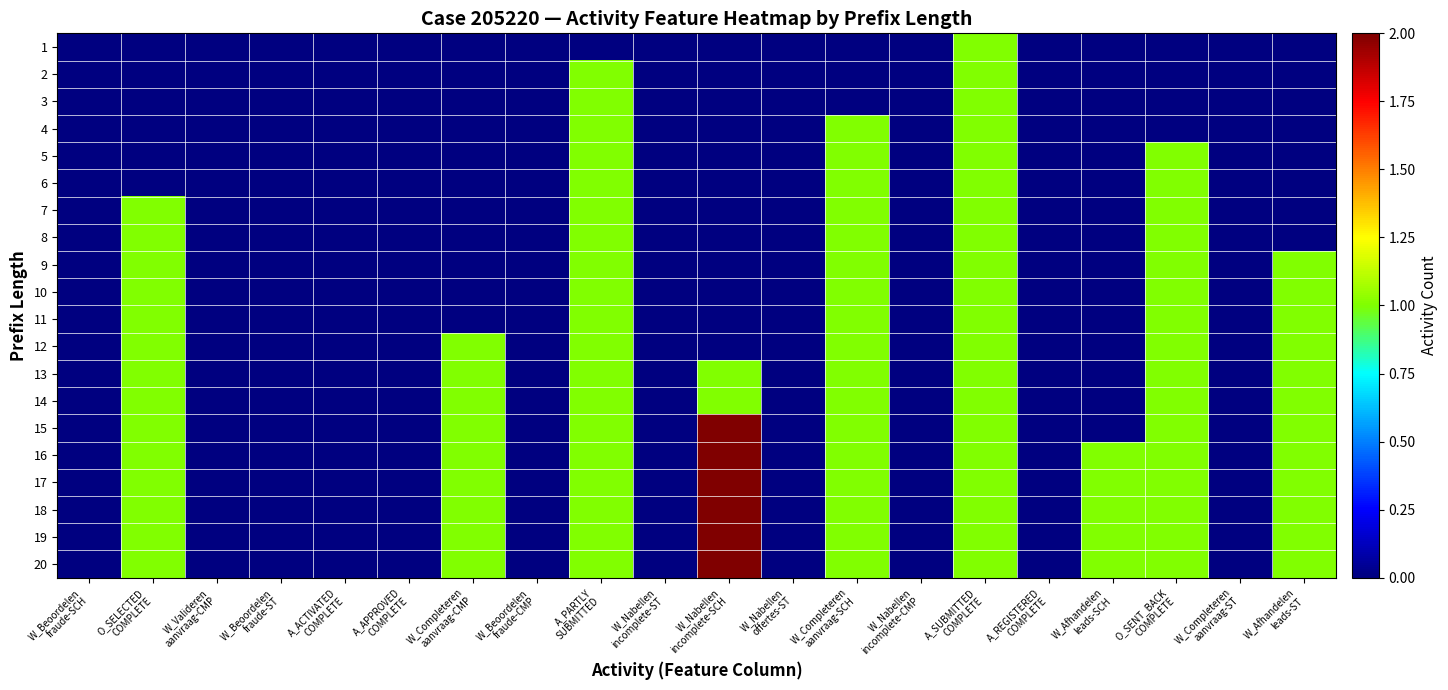

Reading left to right, list all the values displayed in this chart.

1: W_Beoordelen
fraude-SCH=0	O_SELECTED
COMPLETE=0	W_Valideren
aanvraag-CMP=0	W_Beoordelen
fraude-ST=0	A_ACTIVATED
COMPLETE=0	A_APPROVED
COMPLETE=0	W_Completeren
aanvraag-CMP=0	W_Beoordelen
fraude-CMP=0	A_PARTLY
SUBMITTED=0	W_Nabellen
incomplete-ST=0	W_Nabellen
incomplete-SCH=0	W_Nabellen
offertes-ST=0	W_Completeren
aanvraag-SCH=0	W_Nabellen
incomplete-CMP=0	A_SUBMITTED
COMPLETE=1	A_REGISTERED
COMPLETE=0	W_Afhandelen
leads-SCH=0	O_SENT_BACK
COMPLETE=0	W_Completeren
aanvraag-ST=0	W_Afhandelen
leads-ST=0
2: W_Beoordelen
fraude-SCH=0	O_SELECTED
COMPLETE=0	W_Valideren
aanvraag-CMP=0	W_Beoordelen
fraude-ST=0	A_ACTIVATED
COMPLETE=0	A_APPROVED
COMPLETE=0	W_Completeren
aanvraag-CMP=0	W_Beoordelen
fraude-CMP=0	A_PARTLY
SUBMITTED=1	W_Nabellen
incomplete-ST=0	W_Nabellen
incomplete-SCH=0	W_Nabellen
offertes-ST=0	W_Completeren
aanvraag-SCH=0	W_Nabellen
incomplete-CMP=0	A_SUBMITTED
COMPLETE=1	A_REGISTERED
COMPLETE=0	W_Afhandelen
leads-SCH=0	O_SENT_BACK
COMPLETE=0	W_Completeren
aanvraag-ST=0	W_Afhandelen
leads-ST=0
3: W_Beoordelen
fraude-SCH=0	O_SELECTED
COMPLETE=0	W_Valideren
aanvraag-CMP=0	W_Beoordelen
fraude-ST=0	A_ACTIVATED
COMPLETE=0	A_APPROVED
COMPLETE=0	W_Completeren
aanvraag-CMP=0	W_Beoordelen
fraude-CMP=0	A_PARTLY
SUBMITTED=1	W_Nabellen
incomplete-ST=0	W_Nabellen
incomplete-SCH=0	W_Nabellen
offertes-ST=0	W_Completeren
aanvraag-SCH=0	W_Nabellen
incomplete-CMP=0	A_SUBMITTED
COMPLETE=1	A_REGISTERED
COMPLETE=0	W_Afhandelen
leads-SCH=0	O_SENT_BACK
COMPLETE=0	W_Completeren
aanvraag-ST=0	W_Afhandelen
leads-ST=0
4: W_Beoordelen
fraude-SCH=0	O_SELECTED
COMPLETE=0	W_Valideren
aanvraag-CMP=0	W_Beoordelen
fraude-ST=0	A_ACTIVATED
COMPLETE=0	A_APPROVED
COMPLETE=0	W_Completeren
aanvraag-CMP=0	W_Beoordelen
fraude-CMP=0	A_PARTLY
SUBMITTED=1	W_Nabellen
incomplete-ST=0	W_Nabellen
incomplete-SCH=0	W_Nabellen
offertes-ST=0	W_Completeren
aanvraag-SCH=1	W_Nabellen
incomplete-CMP=0	A_SUBMITTED
COMPLETE=1	A_REGISTERED
COMPLETE=0	W_Afhandelen
leads-SCH=0	O_SENT_BACK
COMPLETE=0	W_Completeren
aanvraag-ST=0	W_Afhandelen
leads-ST=0
5: W_Beoordelen
fraude-SCH=0	O_SELECTED
COMPLETE=0	W_Valideren
aanvraag-CMP=0	W_Beoordelen
fraude-ST=0	A_ACTIVATED
COMPLETE=0	A_APPROVED
COMPLETE=0	W_Completeren
aanvraag-CMP=0	W_Beoordelen
fraude-CMP=0	A_PARTLY
SUBMITTED=1	W_Nabellen
incomplete-ST=0	W_Nabellen
incomplete-SCH=0	W_Nabellen
offertes-ST=0	W_Completeren
aanvraag-SCH=1	W_Nabellen
incomplete-CMP=0	A_SUBMITTED
COMPLETE=1	A_REGISTERED
COMPLETE=0	W_Afhandelen
leads-SCH=0	O_SENT_BACK
COMPLETE=1	W_Completeren
aanvraag-ST=0	W_Afhandelen
leads-ST=0
6: W_Beoordelen
fraude-SCH=0	O_SELECTED
COMPLETE=0	W_Valideren
aanvraag-CMP=0	W_Beoordelen
fraude-ST=0	A_ACTIVATED
COMPLETE=0	A_APPROVED
COMPLETE=0	W_Completeren
aanvraag-CMP=0	W_Beoordelen
fraude-CMP=0	A_PARTLY
SUBMITTED=1	W_Nabellen
incomplete-ST=0	W_Nabellen
incomplete-SCH=0	W_Nabellen
offertes-ST=0	W_Completeren
aanvraag-SCH=1	W_Nabellen
incomplete-CMP=0	A_SUBMITTED
COMPLETE=1	A_REGISTERED
COMPLETE=0	W_Afhandelen
leads-SCH=0	O_SENT_BACK
COMPLETE=1	W_Completeren
aanvraag-ST=0	W_Afhandelen
leads-ST=0
7: W_Beoordelen
fraude-SCH=0	O_SELECTED
COMPLETE=1	W_Valideren
aanvraag-CMP=0	W_Beoordelen
fraude-ST=0	A_ACTIVATED
COMPLETE=0	A_APPROVED
COMPLETE=0	W_Completeren
aanvraag-CMP=0	W_Beoordelen
fraude-CMP=0	A_PARTLY
SUBMITTED=1	W_Nabellen
incomplete-ST=0	W_Nabellen
incomplete-SCH=0	W_Nabellen
offertes-ST=0	W_Completeren
aanvraag-SCH=1	W_Nabellen
incomplete-CMP=0	A_SUBMITTED
COMPLETE=1	A_REGISTERED
COMPLETE=0	W_Afhandelen
leads-SCH=0	O_SENT_BACK
COMPLETE=1	W_Completeren
aanvraag-ST=0	W_Afhandelen
leads-ST=0
8: W_Beoordelen
fraude-SCH=0	O_SELECTED
COMPLETE=1	W_Valideren
aanvraag-CMP=0	W_Beoordelen
fraude-ST=0	A_ACTIVATED
COMPLETE=0	A_APPROVED
COMPLETE=0	W_Completeren
aanvraag-CMP=0	W_Beoordelen
fraude-CMP=0	A_PARTLY
SUBMITTED=1	W_Nabellen
incomplete-ST=0	W_Nabellen
incomplete-SCH=0	W_Nabellen
offertes-ST=0	W_Completeren
aanvraag-SCH=1	W_Nabellen
incomplete-CMP=0	A_SUBMITTED
COMPLETE=1	A_REGISTERED
COMPLETE=0	W_Afhandelen
leads-SCH=0	O_SENT_BACK
COMPLETE=1	W_Completeren
aanvraag-ST=0	W_Afhandelen
leads-ST=0
9: W_Beoordelen
fraude-SCH=0	O_SELECTED
COMPLETE=1	W_Valideren
aanvraag-CMP=0	W_Beoordelen
fraude-ST=0	A_ACTIVATED
COMPLETE=0	A_APPROVED
COMPLETE=0	W_Completeren
aanvraag-CMP=0	W_Beoordelen
fraude-CMP=0	A_PARTLY
SUBMITTED=1	W_Nabellen
incomplete-ST=0	W_Nabellen
incomplete-SCH=0	W_Nabellen
offertes-ST=0	W_Completeren
aanvraag-SCH=1	W_Nabellen
incomplete-CMP=0	A_SUBMITTED
COMPLETE=1	A_REGISTERED
COMPLETE=0	W_Afhandelen
leads-SCH=0	O_SENT_BACK
COMPLETE=1	W_Completeren
aanvraag-ST=0	W_Afhandelen
leads-ST=1
10: W_Beoordelen
fraude-SCH=0	O_SELECTED
COMPLETE=1	W_Valideren
aanvraag-CMP=0	W_Beoordelen
fraude-ST=0	A_ACTIVATED
COMPLETE=0	A_APPROVED
COMPLETE=0	W_Completeren
aanvraag-CMP=0	W_Beoordelen
fraude-CMP=0	A_PARTLY
SUBMITTED=1	W_Nabellen
incomplete-ST=0	W_Nabellen
incomplete-SCH=0	W_Nabellen
offertes-ST=0	W_Completeren
aanvraag-SCH=1	W_Nabellen
incomplete-CMP=0	A_SUBMITTED
COMPLETE=1	A_REGISTERED
COMPLETE=0	W_Afhandelen
leads-SCH=0	O_SENT_BACK
COMPLETE=1	W_Completeren
aanvraag-ST=0	W_Afhandelen
leads-ST=1
11: W_Beoordelen
fraude-SCH=0	O_SELECTED
COMPLETE=1	W_Valideren
aanvraag-CMP=0	W_Beoordelen
fraude-ST=0	A_ACTIVATED
COMPLETE=0	A_APPROVED
COMPLETE=0	W_Completeren
aanvraag-CMP=0	W_Beoordelen
fraude-CMP=0	A_PARTLY
SUBMITTED=1	W_Nabellen
incomplete-ST=0	W_Nabellen
incomplete-SCH=0	W_Nabellen
offertes-ST=0	W_Completeren
aanvraag-SCH=1	W_Nabellen
incomplete-CMP=0	A_SUBMITTED
COMPLETE=1	A_REGISTERED
COMPLETE=0	W_Afhandelen
leads-SCH=0	O_SENT_BACK
COMPLETE=1	W_Completeren
aanvraag-ST=0	W_Afhandelen
leads-ST=1
12: W_Beoordelen
fraude-SCH=0	O_SELECTED
COMPLETE=1	W_Valideren
aanvraag-CMP=0	W_Beoordelen
fraude-ST=0	A_ACTIVATED
COMPLETE=0	A_APPROVED
COMPLETE=0	W_Completeren
aanvraag-CMP=1	W_Beoordelen
fraude-CMP=0	A_PARTLY
SUBMITTED=1	W_Nabellen
incomplete-ST=0	W_Nabellen
incomplete-SCH=0	W_Nabellen
offertes-ST=0	W_Completeren
aanvraag-SCH=1	W_Nabellen
incomplete-CMP=0	A_SUBMITTED
COMPLETE=1	A_REGISTERED
COMPLETE=0	W_Afhandelen
leads-SCH=0	O_SENT_BACK
COMPLETE=1	W_Completeren
aanvraag-ST=0	W_Afhandelen
leads-ST=1
13: W_Beoordelen
fraude-SCH=0	O_SELECTED
COMPLETE=1	W_Valideren
aanvraag-CMP=0	W_Beoordelen
fraude-ST=0	A_ACTIVATED
COMPLETE=0	A_APPROVED
COMPLETE=0	W_Completeren
aanvraag-CMP=1	W_Beoordelen
fraude-CMP=0	A_PARTLY
SUBMITTED=1	W_Nabellen
incomplete-ST=0	W_Nabellen
incomplete-SCH=1	W_Nabellen
offertes-ST=0	W_Completeren
aanvraag-SCH=1	W_Nabellen
incomplete-CMP=0	A_SUBMITTED
COMPLETE=1	A_REGISTERED
COMPLETE=0	W_Afhandelen
leads-SCH=0	O_SENT_BACK
COMPLETE=1	W_Completeren
aanvraag-ST=0	W_Afhandelen
leads-ST=1
14: W_Beoordelen
fraude-SCH=0	O_SELECTED
COMPLETE=1	W_Valideren
aanvraag-CMP=0	W_Beoordelen
fraude-ST=0	A_ACTIVATED
COMPLETE=0	A_APPROVED
COMPLETE=0	W_Completeren
aanvraag-CMP=1	W_Beoordelen
fraude-CMP=0	A_PARTLY
SUBMITTED=1	W_Nabellen
incomplete-ST=0	W_Nabellen
incomplete-SCH=1	W_Nabellen
offertes-ST=0	W_Completeren
aanvraag-SCH=1	W_Nabellen
incomplete-CMP=0	A_SUBMITTED
COMPLETE=1	A_REGISTERED
COMPLETE=0	W_Afhandelen
leads-SCH=0	O_SENT_BACK
COMPLETE=1	W_Completeren
aanvraag-ST=0	W_Afhandelen
leads-ST=1
15: W_Beoordelen
fraude-SCH=0	O_SELECTED
COMPLETE=1	W_Valideren
aanvraag-CMP=0	W_Beoordelen
fraude-ST=0	A_ACTIVATED
COMPLETE=0	A_APPROVED
COMPLETE=0	W_Completeren
aanvraag-CMP=1	W_Beoordelen
fraude-CMP=0	A_PARTLY
SUBMITTED=1	W_Nabellen
incomplete-ST=0	W_Nabellen
incomplete-SCH=2	W_Nabellen
offertes-ST=0	W_Completeren
aanvraag-SCH=1	W_Nabellen
incomplete-CMP=0	A_SUBMITTED
COMPLETE=1	A_REGISTERED
COMPLETE=0	W_Afhandelen
leads-SCH=0	O_SENT_BACK
COMPLETE=1	W_Completeren
aanvraag-ST=0	W_Afhandelen
leads-ST=1
16: W_Beoordelen
fraude-SCH=0	O_SELECTED
COMPLETE=1	W_Valideren
aanvraag-CMP=0	W_Beoordelen
fraude-ST=0	A_ACTIVATED
COMPLETE=0	A_APPROVED
COMPLETE=0	W_Completeren
aanvraag-CMP=1	W_Beoordelen
fraude-CMP=0	A_PARTLY
SUBMITTED=1	W_Nabellen
incomplete-ST=0	W_Nabellen
incomplete-SCH=2	W_Nabellen
offertes-ST=0	W_Completeren
aanvraag-SCH=1	W_Nabellen
incomplete-CMP=0	A_SUBMITTED
COMPLETE=1	A_REGISTERED
COMPLETE=0	W_Afhandelen
leads-SCH=1	O_SENT_BACK
COMPLETE=1	W_Completeren
aanvraag-ST=0	W_Afhandelen
leads-ST=1
17: W_Beoordelen
fraude-SCH=0	O_SELECTED
COMPLETE=1	W_Valideren
aanvraag-CMP=0	W_Beoordelen
fraude-ST=0	A_ACTIVATED
COMPLETE=0	A_APPROVED
COMPLETE=0	W_Completeren
aanvraag-CMP=1	W_Beoordelen
fraude-CMP=0	A_PARTLY
SUBMITTED=1	W_Nabellen
incomplete-ST=0	W_Nabellen
incomplete-SCH=2	W_Nabellen
offertes-ST=0	W_Completeren
aanvraag-SCH=1	W_Nabellen
incomplete-CMP=0	A_SUBMITTED
COMPLETE=1	A_REGISTERED
COMPLETE=0	W_Afhandelen
leads-SCH=1	O_SENT_BACK
COMPLETE=1	W_Completeren
aanvraag-ST=0	W_Afhandelen
leads-ST=1
18: W_Beoordelen
fraude-SCH=0	O_SELECTED
COMPLETE=1	W_Valideren
aanvraag-CMP=0	W_Beoordelen
fraude-ST=0	A_ACTIVATED
COMPLETE=0	A_APPROVED
COMPLETE=0	W_Completeren
aanvraag-CMP=1	W_Beoordelen
fraude-CMP=0	A_PARTLY
SUBMITTED=1	W_Nabellen
incomplete-ST=0	W_Nabellen
incomplete-SCH=2	W_Nabellen
offertes-ST=0	W_Completeren
aanvraag-SCH=1	W_Nabellen
incomplete-CMP=0	A_SUBMITTED
COMPLETE=1	A_REGISTERED
COMPLETE=0	W_Afhandelen
leads-SCH=1	O_SENT_BACK
COMPLETE=1	W_Completeren
aanvraag-ST=0	W_Afhandelen
leads-ST=1
19: W_Beoordelen
fraude-SCH=0	O_SELECTED
COMPLETE=1	W_Valideren
aanvraag-CMP=0	W_Beoordelen
fraude-ST=0	A_ACTIVATED
COMPLETE=0	A_APPROVED
COMPLETE=0	W_Completeren
aanvraag-CMP=1	W_Beoordelen
fraude-CMP=0	A_PARTLY
SUBMITTED=1	W_Nabellen
incomplete-ST=0	W_Nabellen
incomplete-SCH=2	W_Nabellen
offertes-ST=0	W_Completeren
aanvraag-SCH=1	W_Nabellen
incomplete-CMP=0	A_SUBMITTED
COMPLETE=1	A_REGISTERED
COMPLETE=0	W_Afhandelen
leads-SCH=1	O_SENT_BACK
COMPLETE=1	W_Completeren
aanvraag-ST=0	W_Afhandelen
leads-ST=1
20: W_Beoordelen
fraude-SCH=0	O_SELECTED
COMPLETE=1	W_Valideren
aanvraag-CMP=0	W_Beoordelen
fraude-ST=0	A_ACTIVATED
COMPLETE=0	A_APPROVED
COMPLETE=0	W_Completeren
aanvraag-CMP=1	W_Beoordelen
fraude-CMP=0	A_PARTLY
SUBMITTED=1	W_Nabellen
incomplete-ST=0	W_Nabellen
incomplete-SCH=2	W_Nabellen
offertes-ST=0	W_Completeren
aanvraag-SCH=1	W_Nabellen
incomplete-CMP=0	A_SUBMITTED
COMPLETE=1	A_REGISTERED
COMPLETE=0	W_Afhandelen
leads-SCH=1	O_SENT_BACK
COMPLETE=1	W_Completeren
aanvraag-ST=0	W_Afhandelen
leads-ST=1